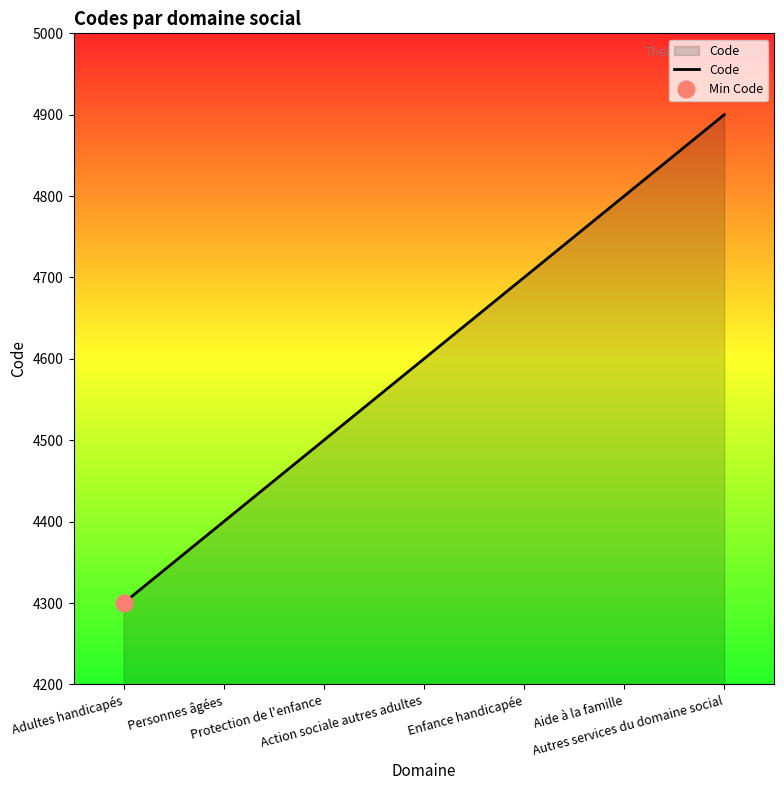

How many distinct data groups are displayed?

1